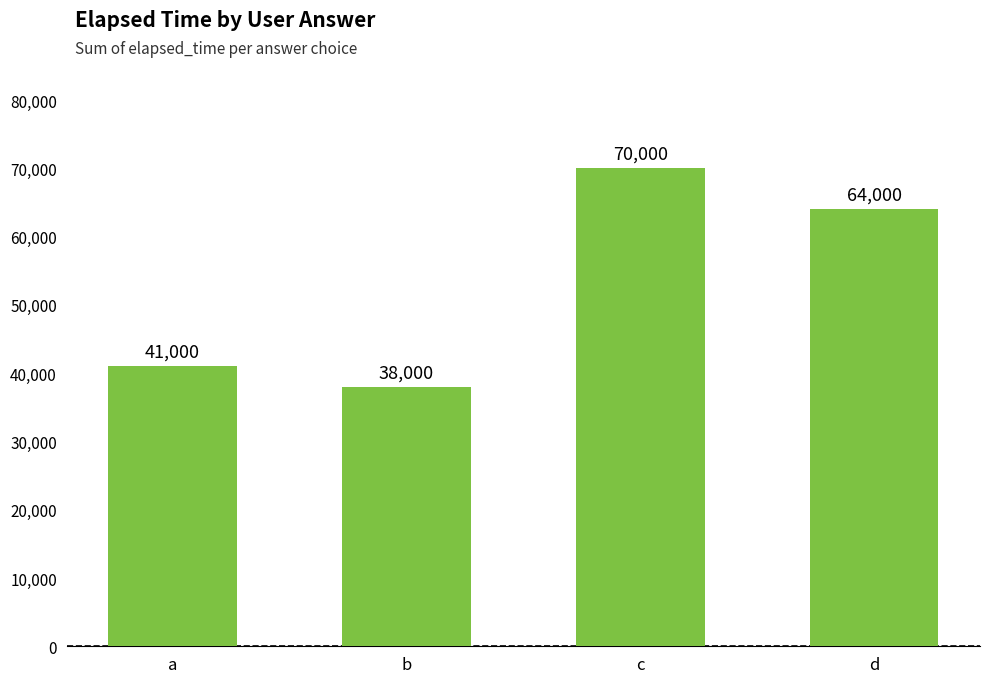

Which category has the highest value across all series?

c